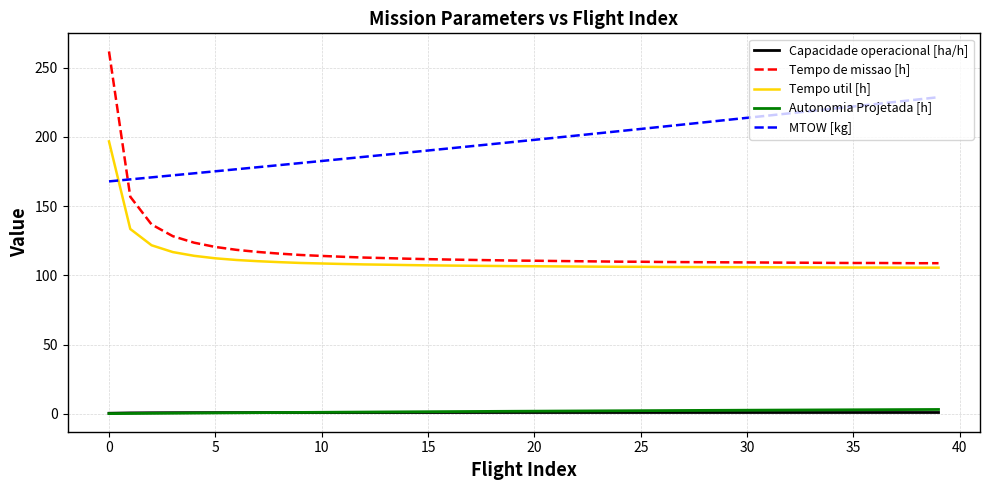

Which series has the largest range (max minus min)?

Tempo de missao [h]